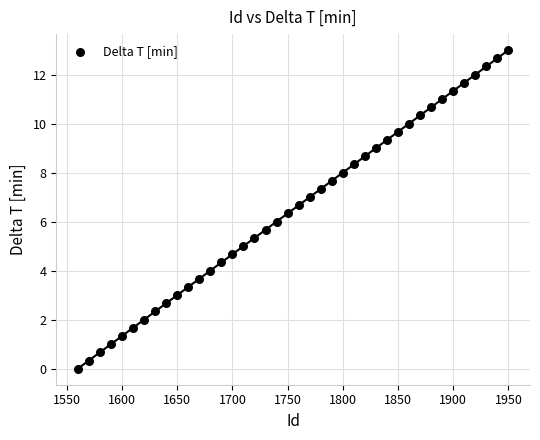

What is the range of X values (max minus min)?

390.0